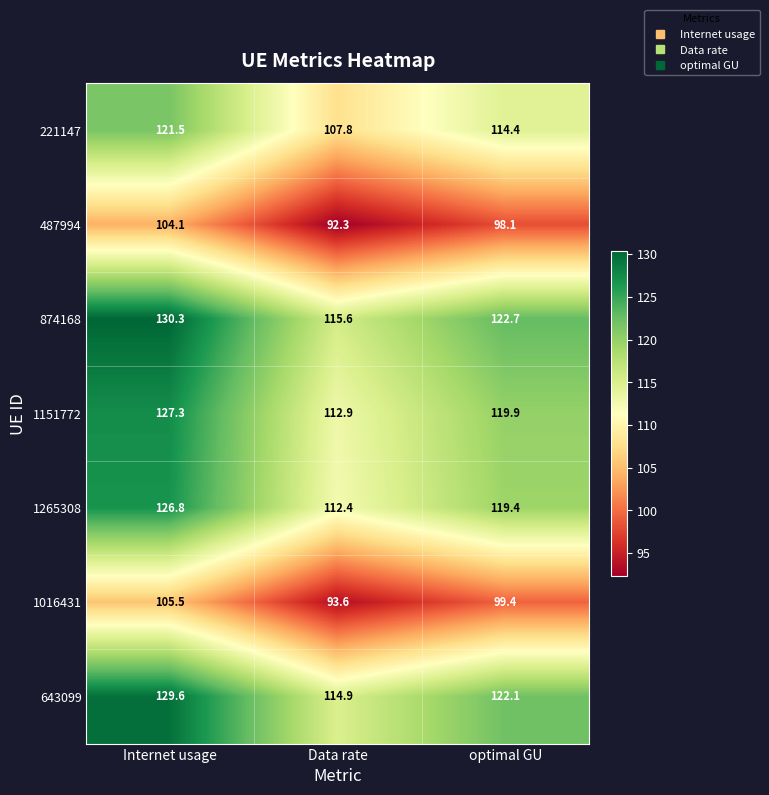

What is the difference between the highest and lowest values at Internet usage?

26.2